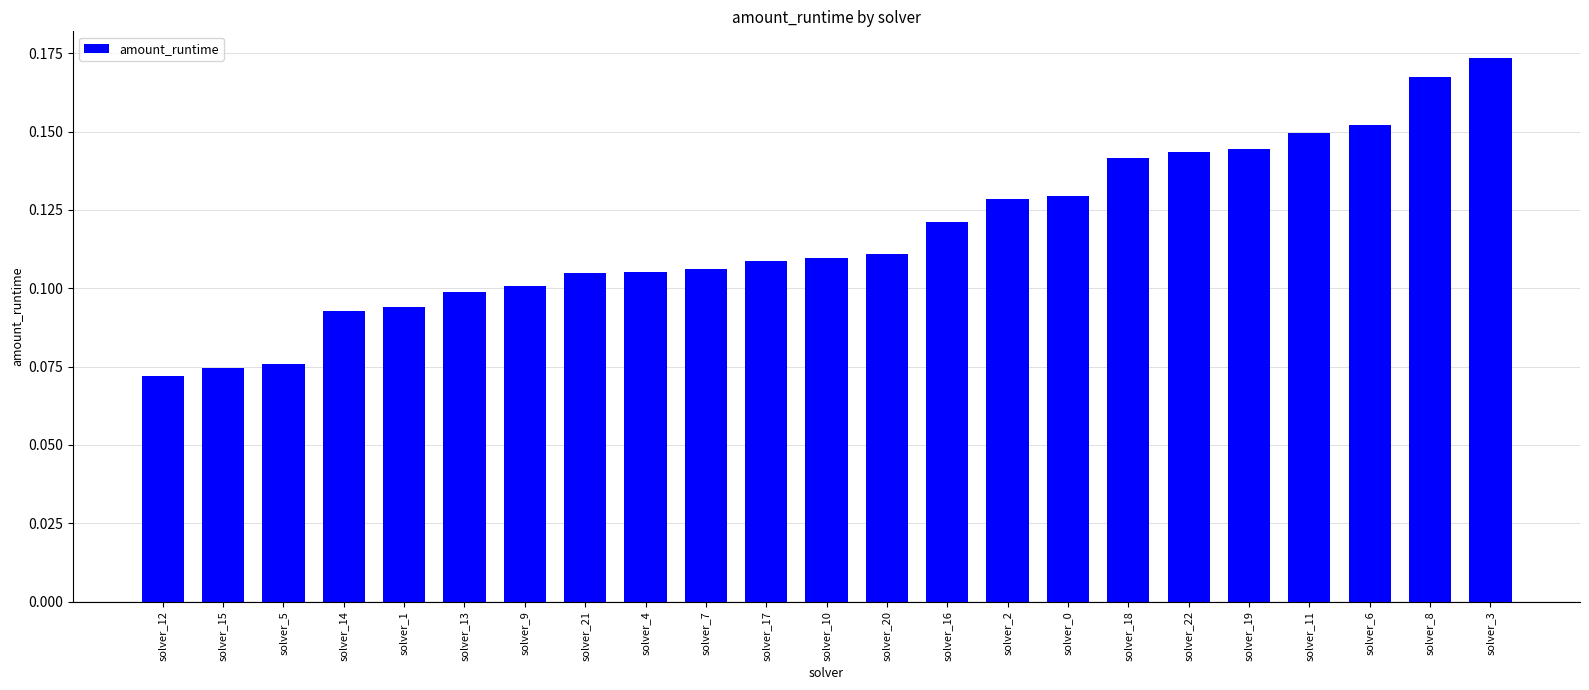

How many data points does each series have?

23